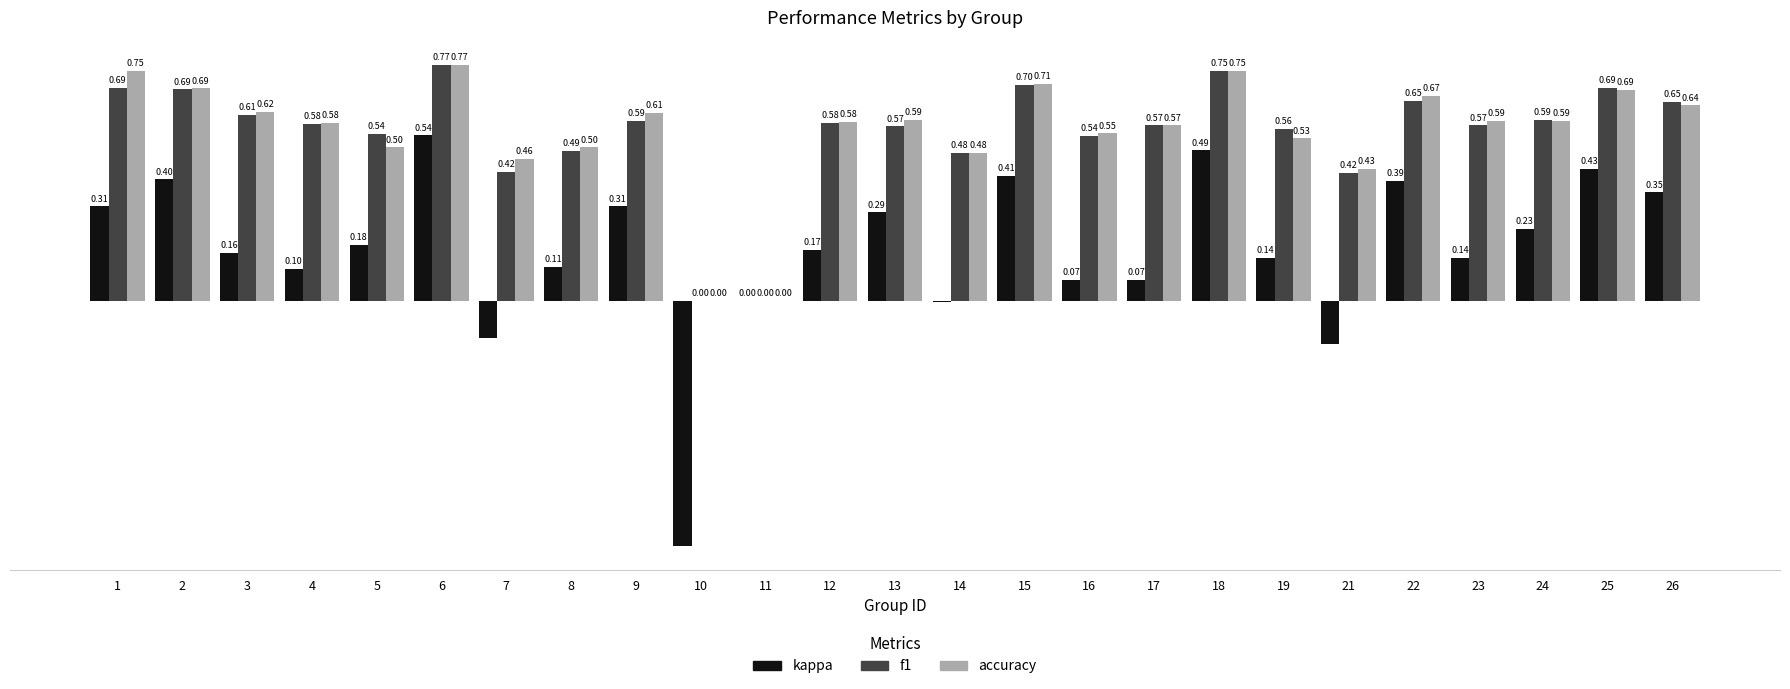

Which series has the largest total across all categories?

accuracy